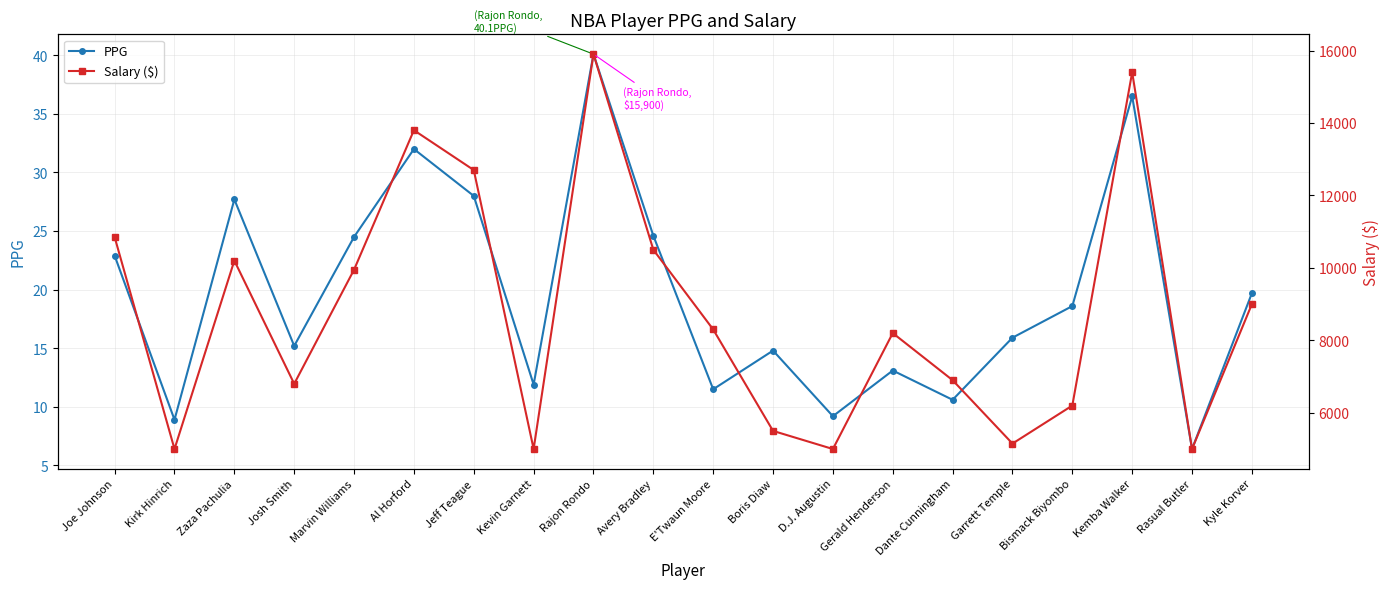

Does the chart display data point markers on the line(s)?

Yes